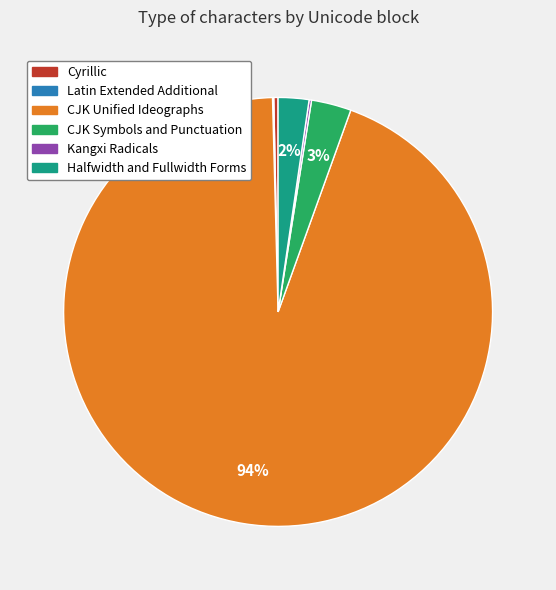

Do Halfwidth and Fullwidth Forms and CJK Symbols and Punctuation together represent more than half of the pie?

No